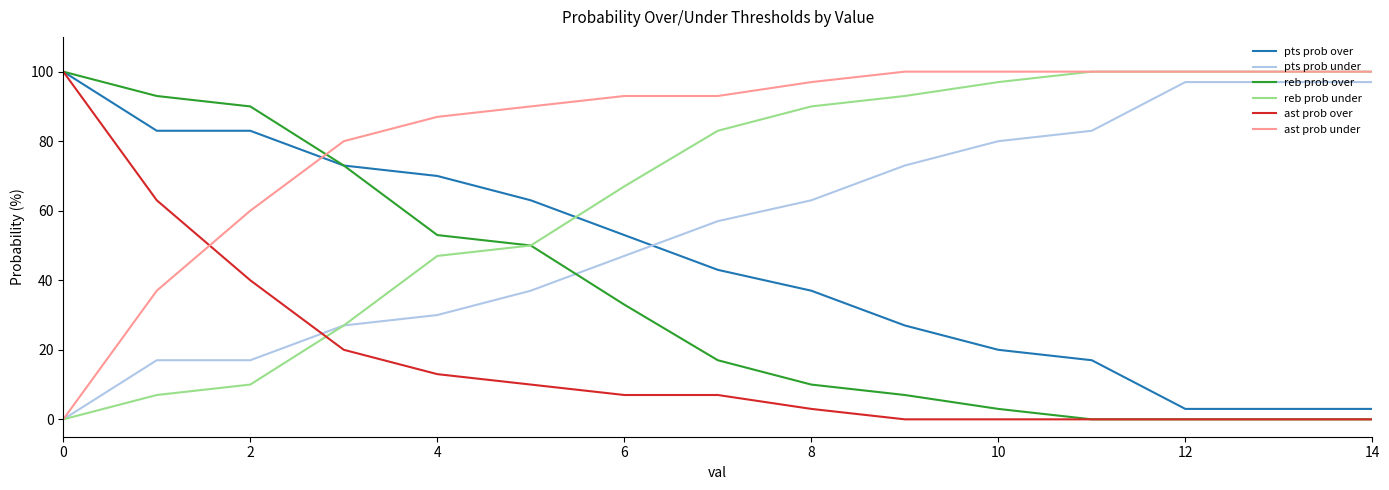

Which series has the largest total across all categories?

ast prob under